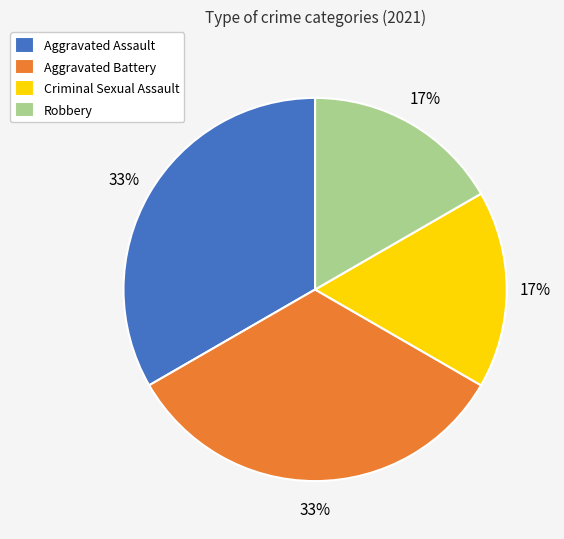

What percentage is the Aggravated Assault slice, to the nearest percent?

33%